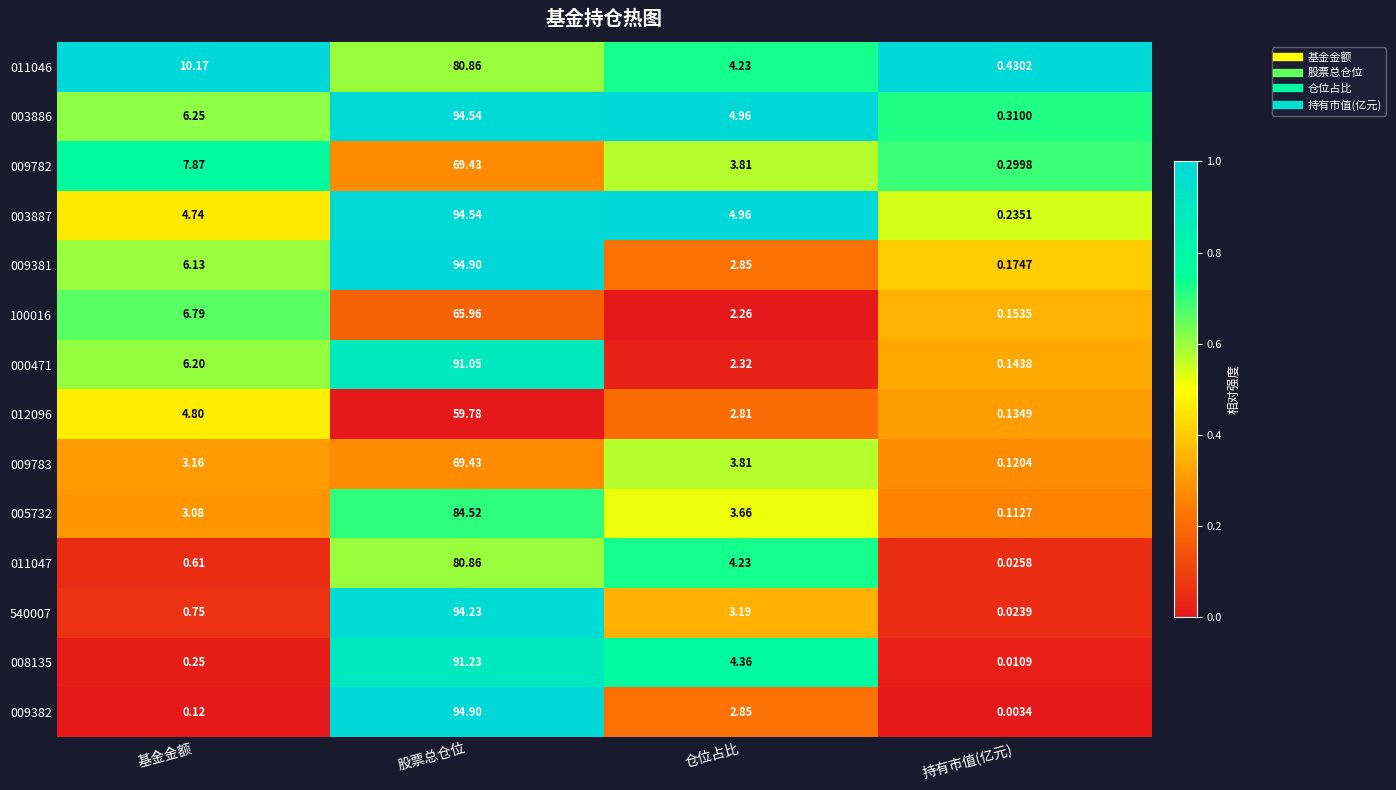

List the labels in order of 011046 value, largest first.

股票总仓位, 基金金额, 仓位占比, 持有市值(亿元)